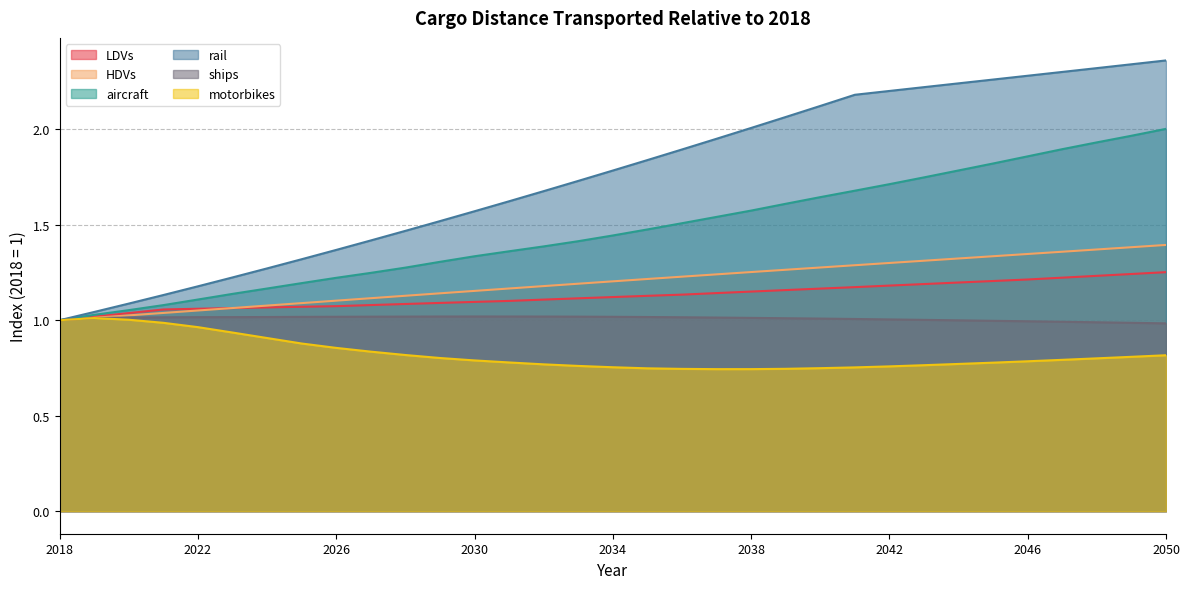

True or false: aircraft has a value of 1.0 at 2042.

False